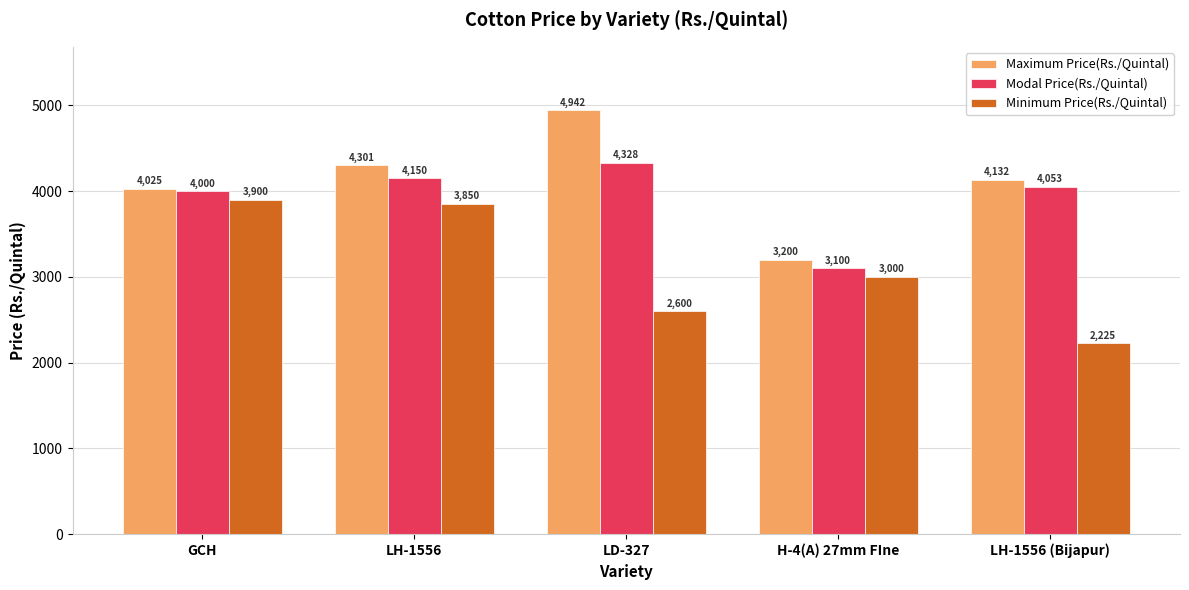

Does the chart contain any negative values?

No